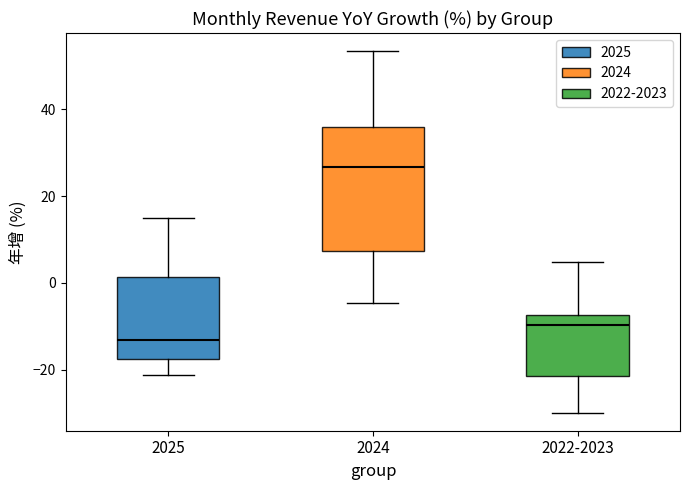

Reading left to right, transcribe this box plot: for each box, give where its median line is, the range the box spans, and where its two whiskers end, as read against the y-axis. The values are not printed on the chart, so give them approximately, as read against the axis.

2025: median -14, box -18 to 2, whiskers -22 to 16
2024: median 26, box 8 to 36, whiskers -4 to 54
2022-2023: median -10, box -22 to -8, whiskers -30 to 4